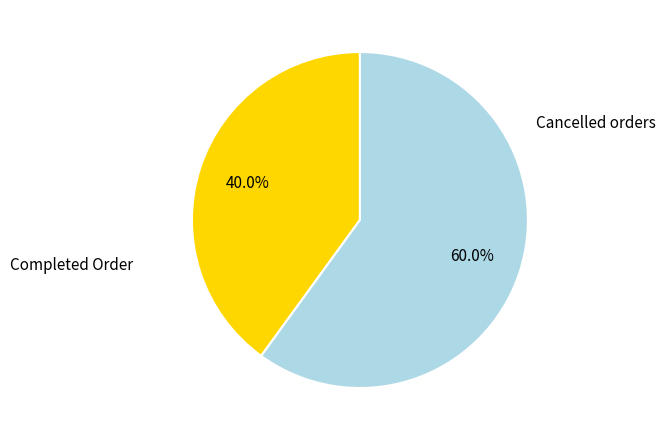

To the nearest percent, what is the average slice percentage?

50%